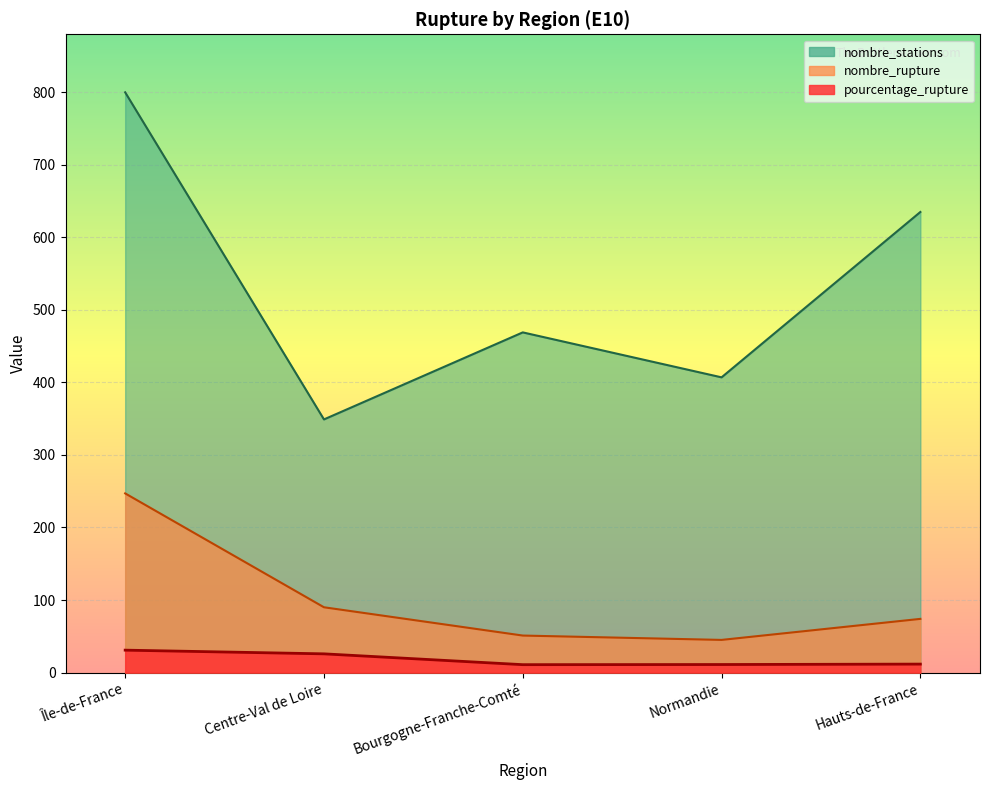

At which category does the chart reach its minimum across all series?

Bourgogne-Franche-Comté